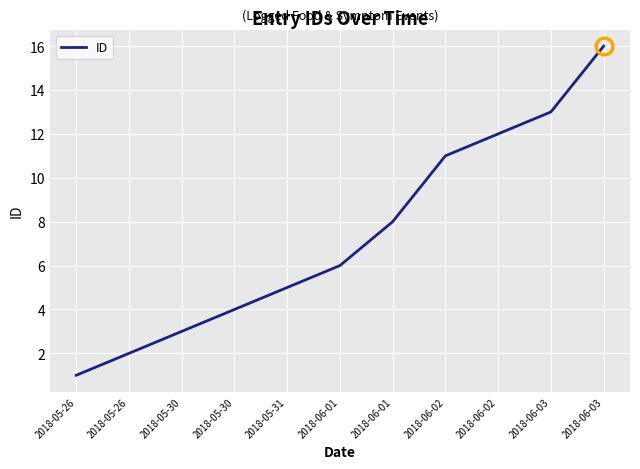

Count the number of categories in the chart.

11